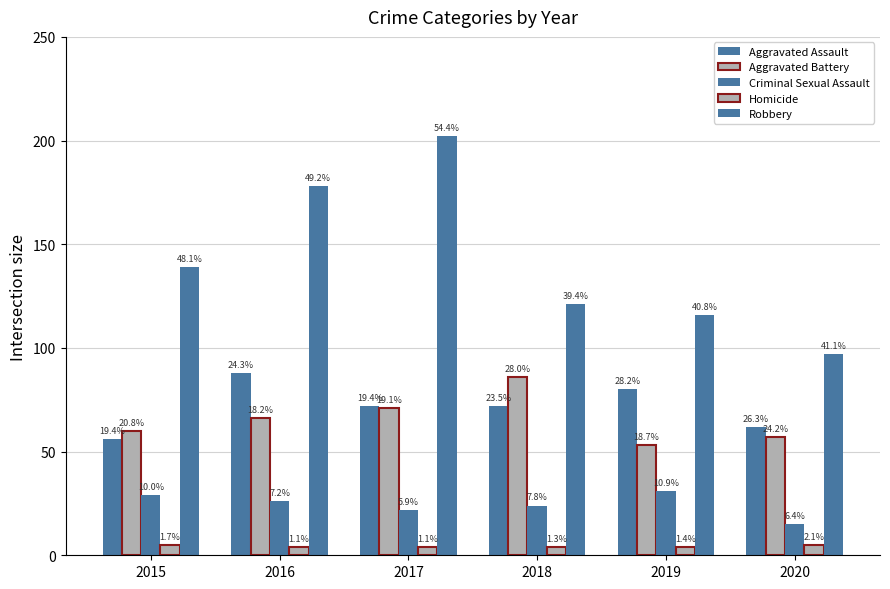

Which category has the lowest value in the Aggravated Battery series?

2019